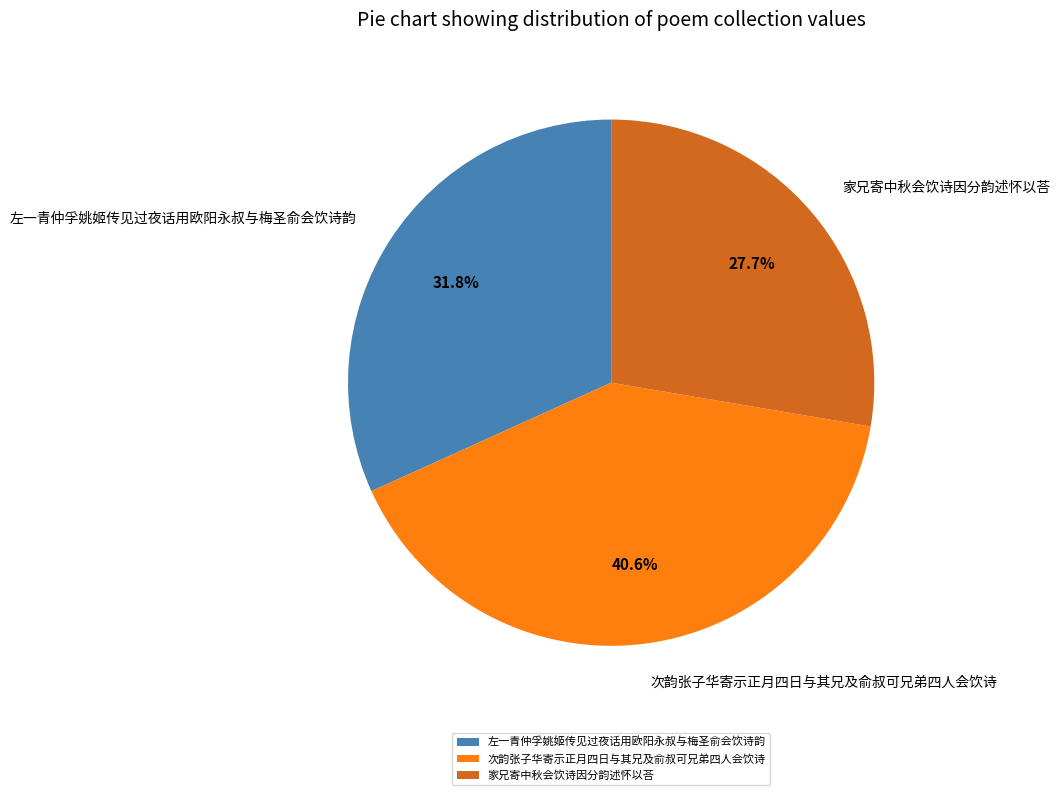

What percentage is the 次韵张子华寄示正月四日与其兄及俞叔可兄弟四人会饮诗 slice, to the nearest percent?

41%